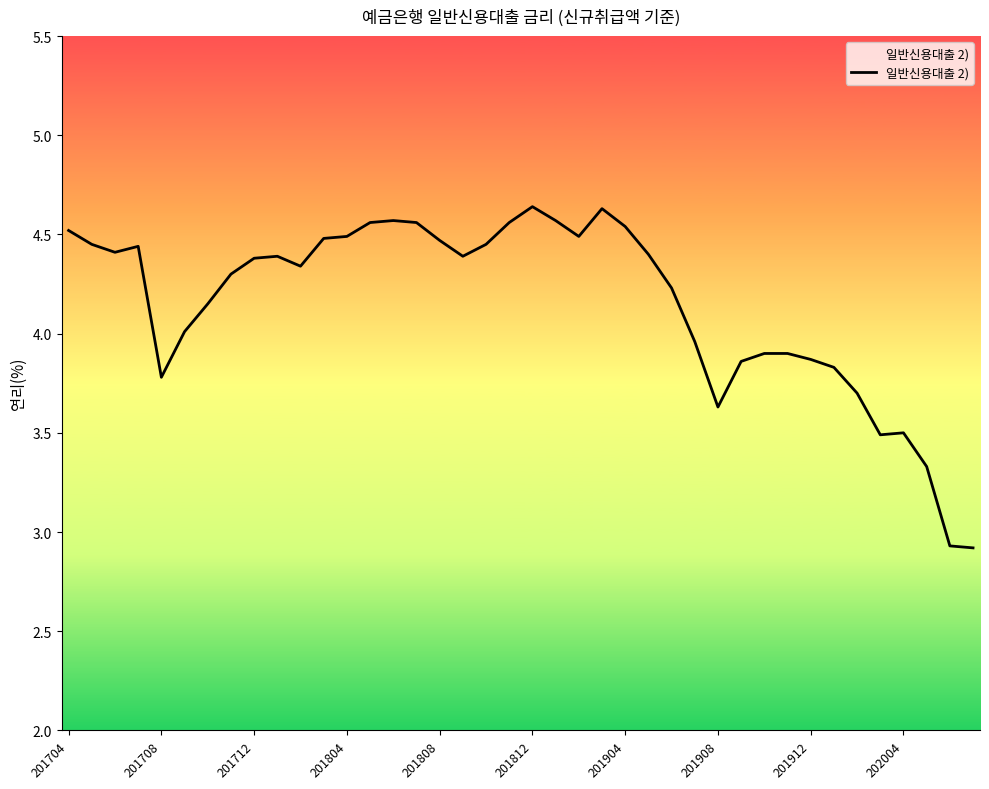

How many data points does each series have?

40